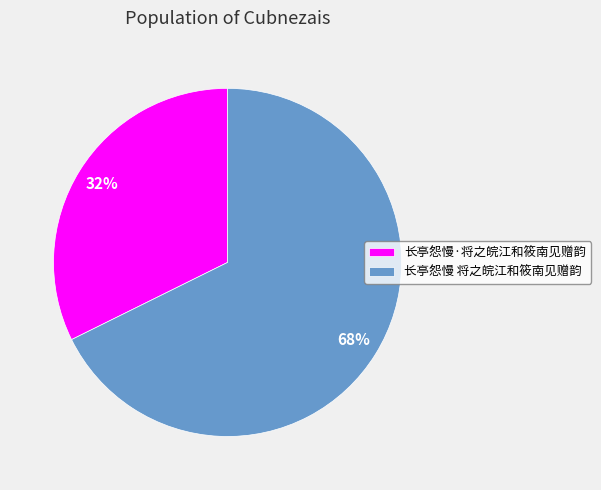

Which category accounts for the majority?

长亭怨慢 将之皖江和筱南见赠韵